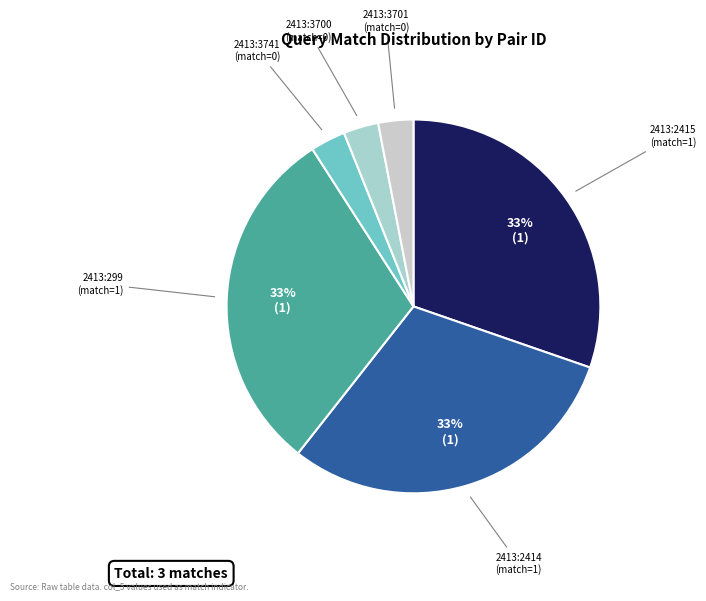

Which category has the biggest portion of the pie?

2413:2415